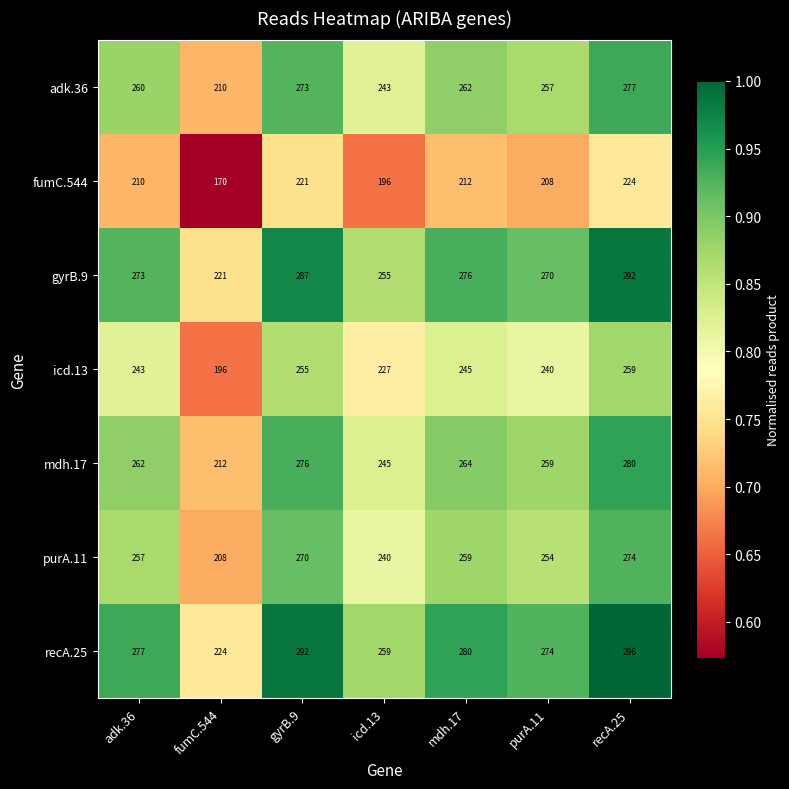

What is the total value across all series at purA.11?

1762